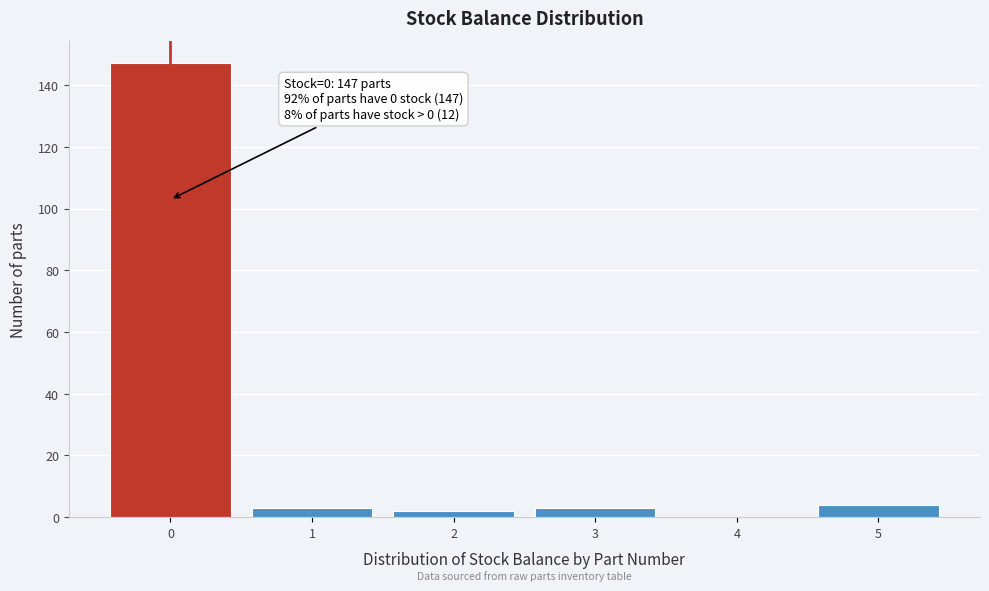

Which range on the x-axis has the tallest bar?

-0.5 to 0.5